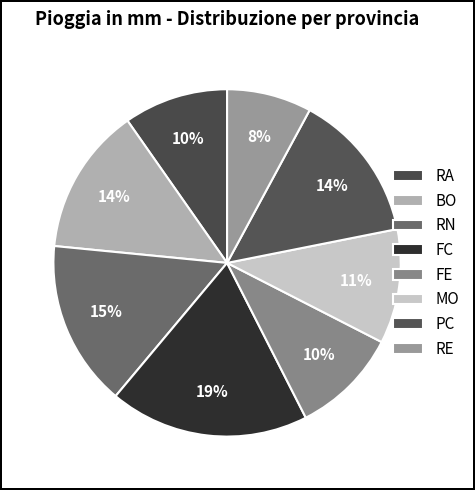

Is there a majority slice in this chart?

No